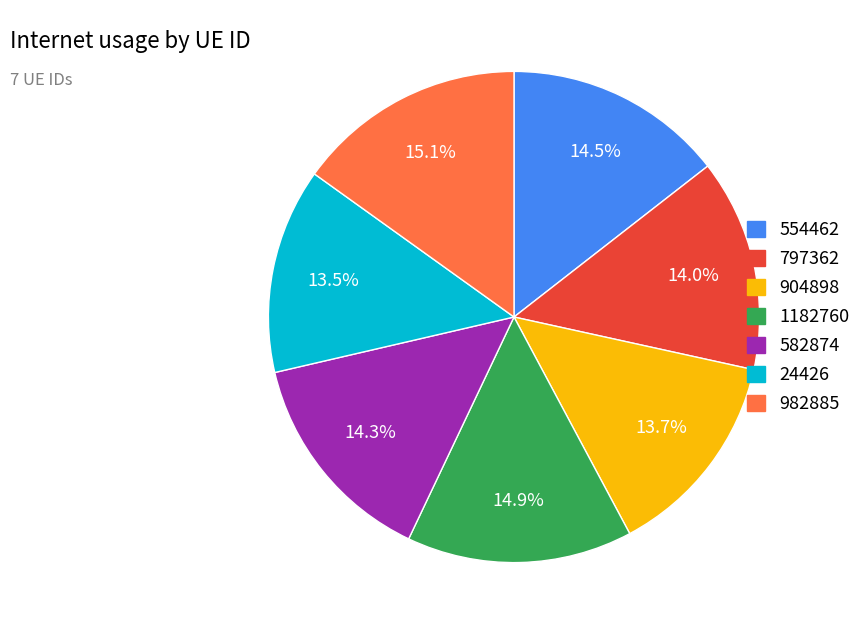

To the nearest percent, what percentage of the pie is 1182760?

15%